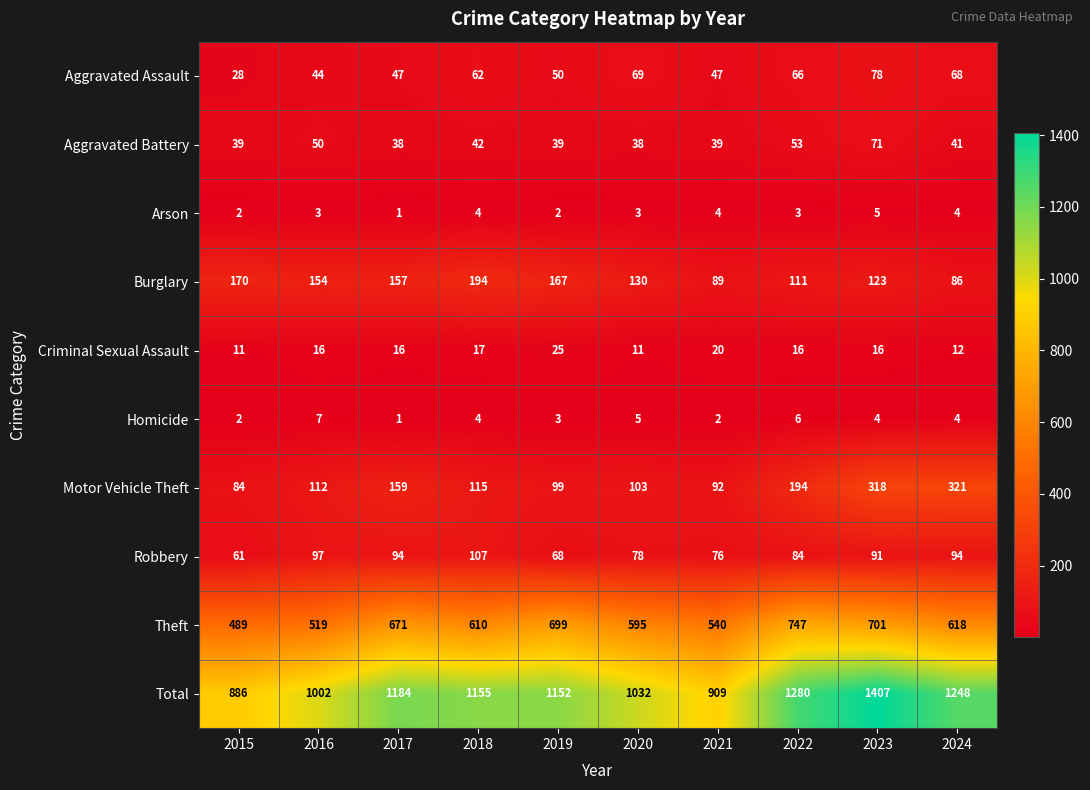

How many data points does each series have?

10